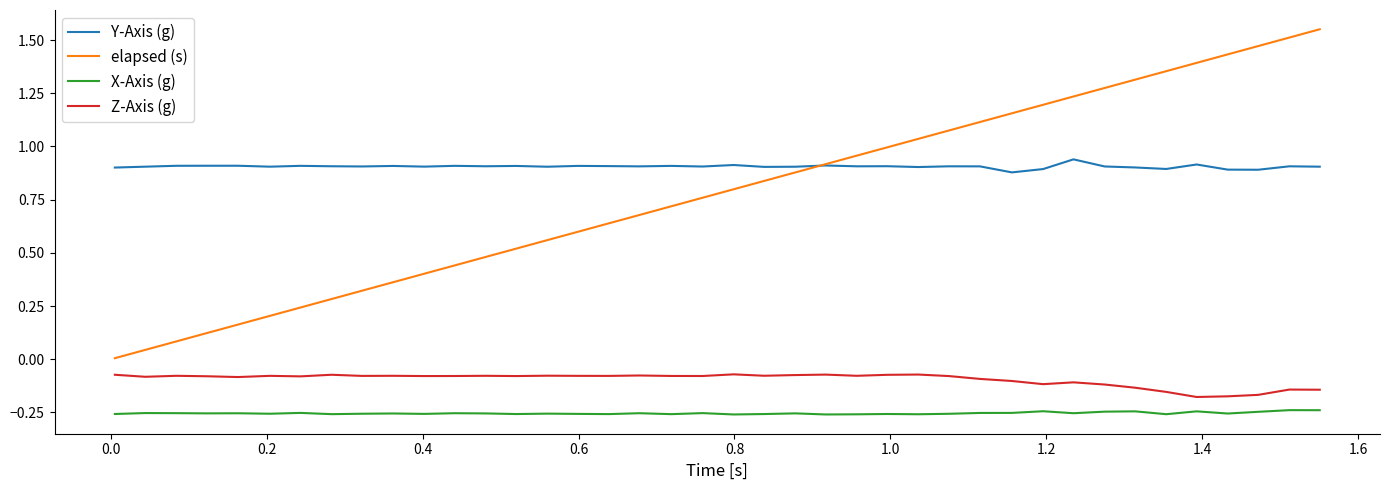

True or false: X-Axis (g) and elapsed (s) intersect in this chart.

False